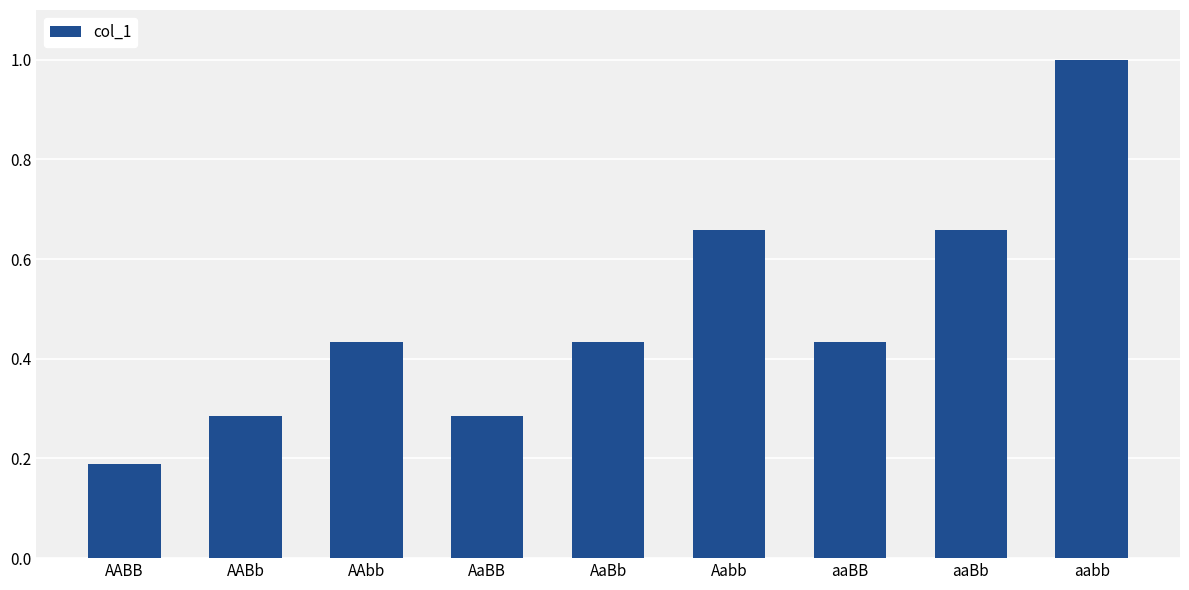

What is the sum of the values at aaBb and AABB?

0.8